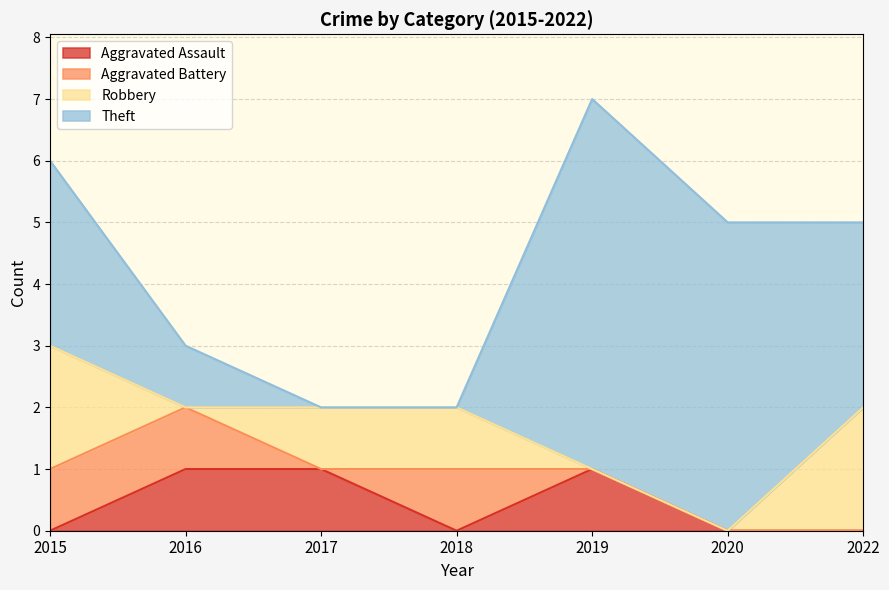

At which category is the sum across all series the highest?

2019